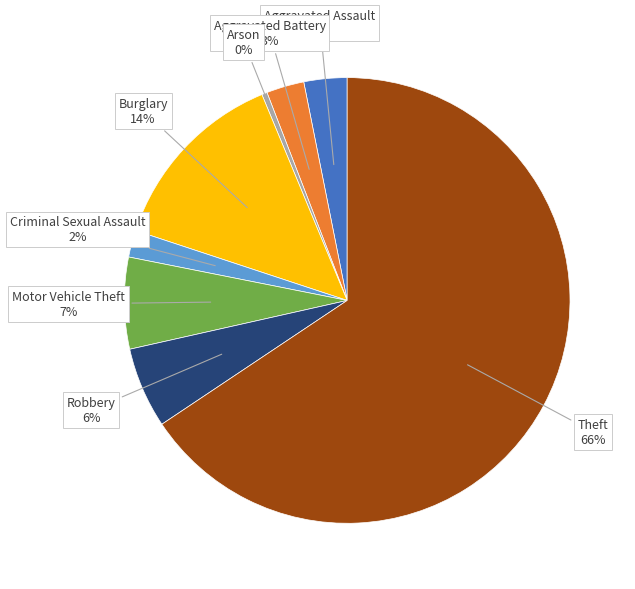

Does Robbery account for over 50% of the chart?

No